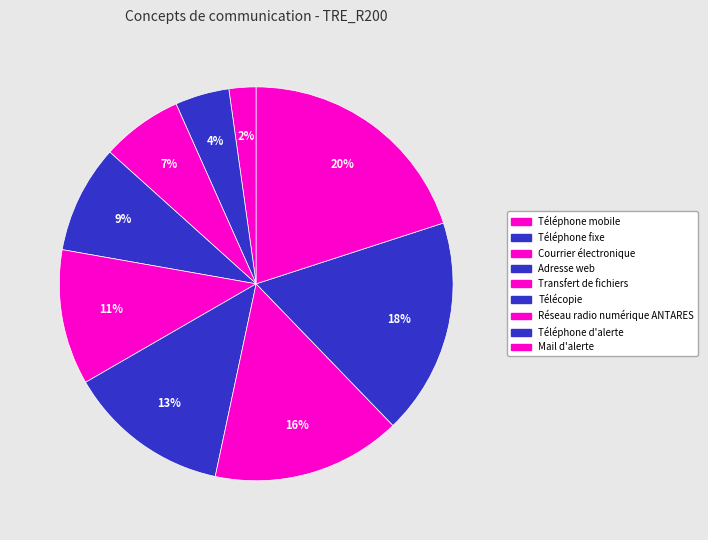

The Réseau radio numérique ANTARES slice represents 27% of the pie. True or false?

False